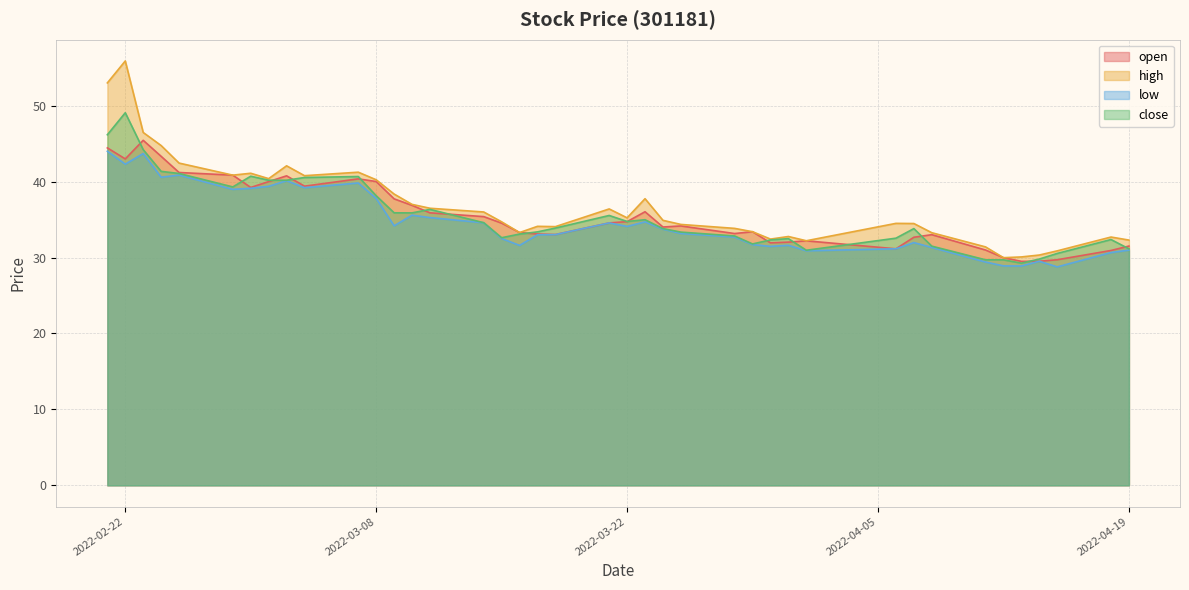

Which series has the largest range (max minus min)?

high